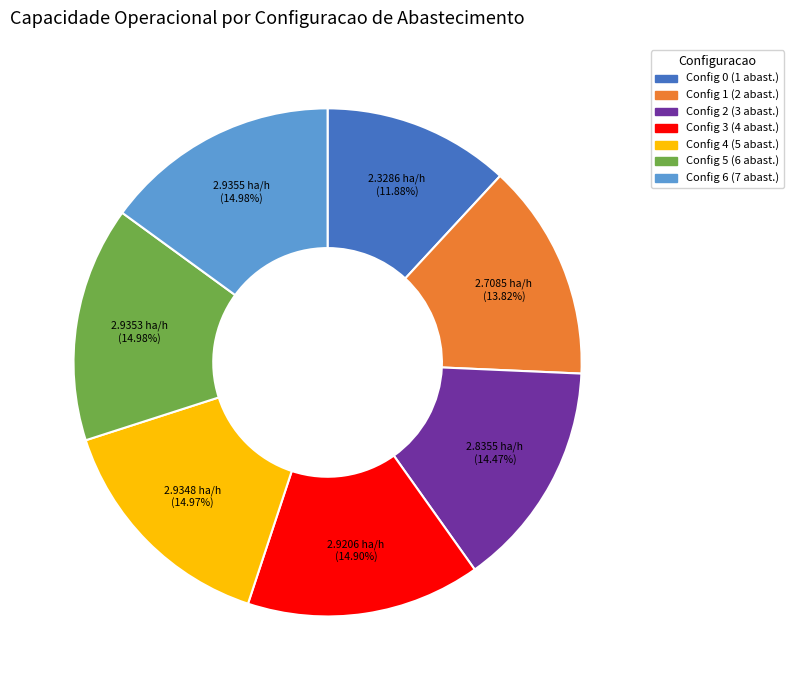

To the nearest percent, what is the difference between the largest and smallest slice percentages?

3%